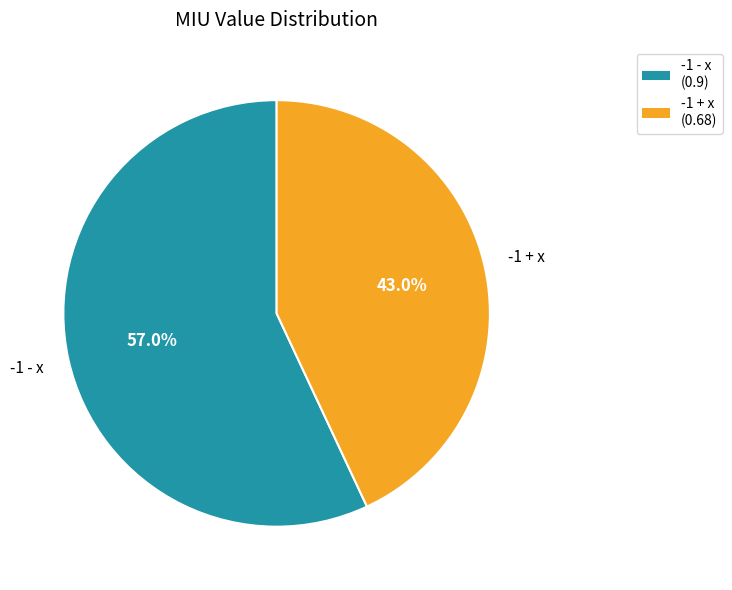

To the nearest percent, what percentage of the pie is -1 + x?

43%